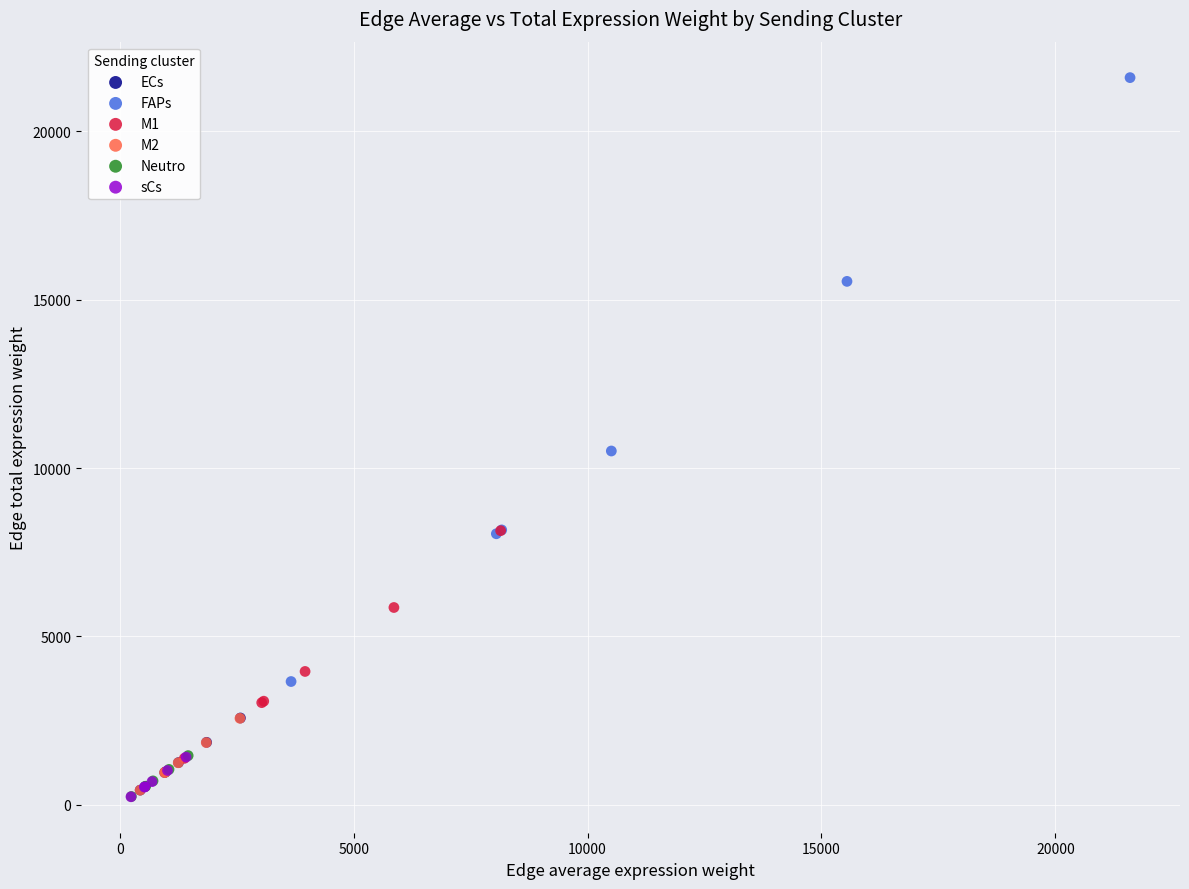

Which series reaches the maximum Y coordinate?

FAPs